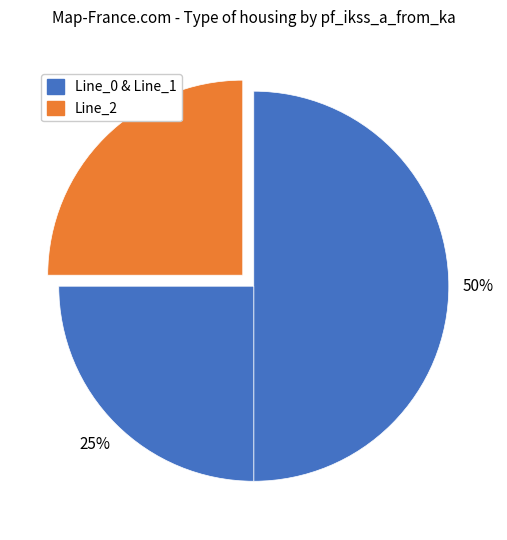

Which slice is the smallest?

Line_1